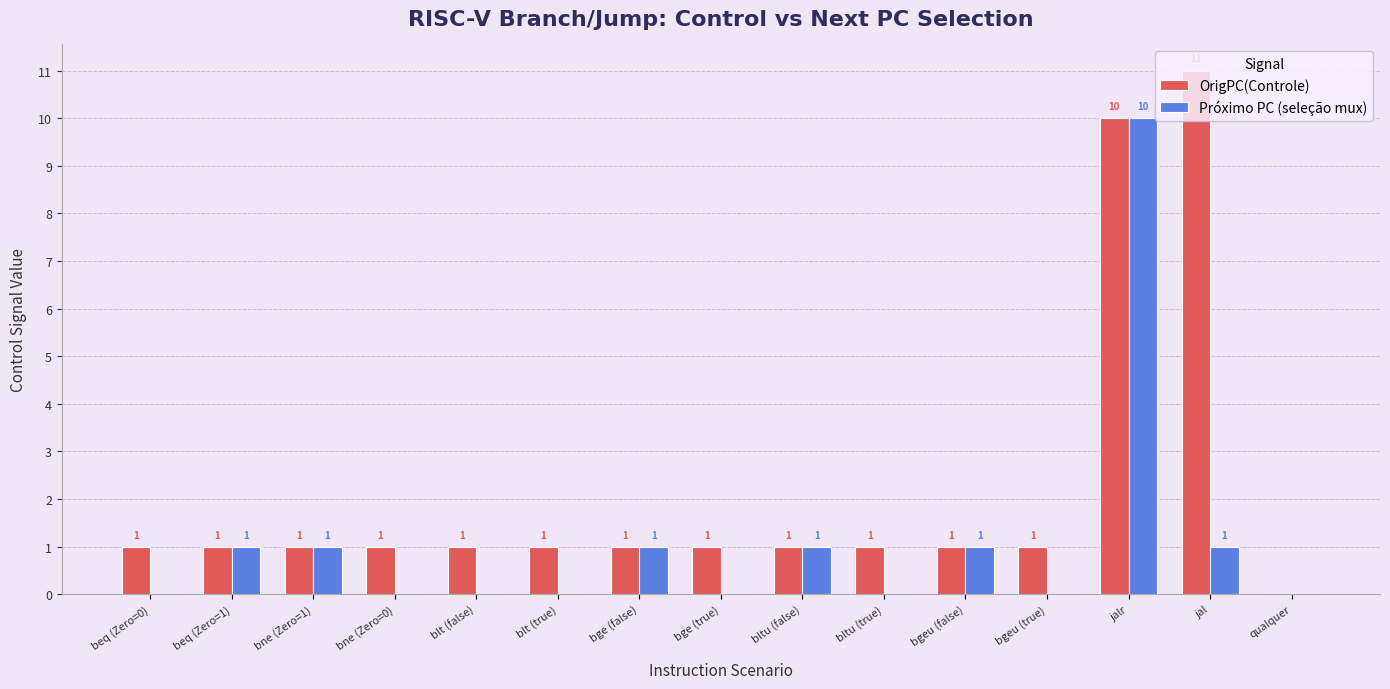

Are the bars grouped side by side (vs. stacked)?

Yes